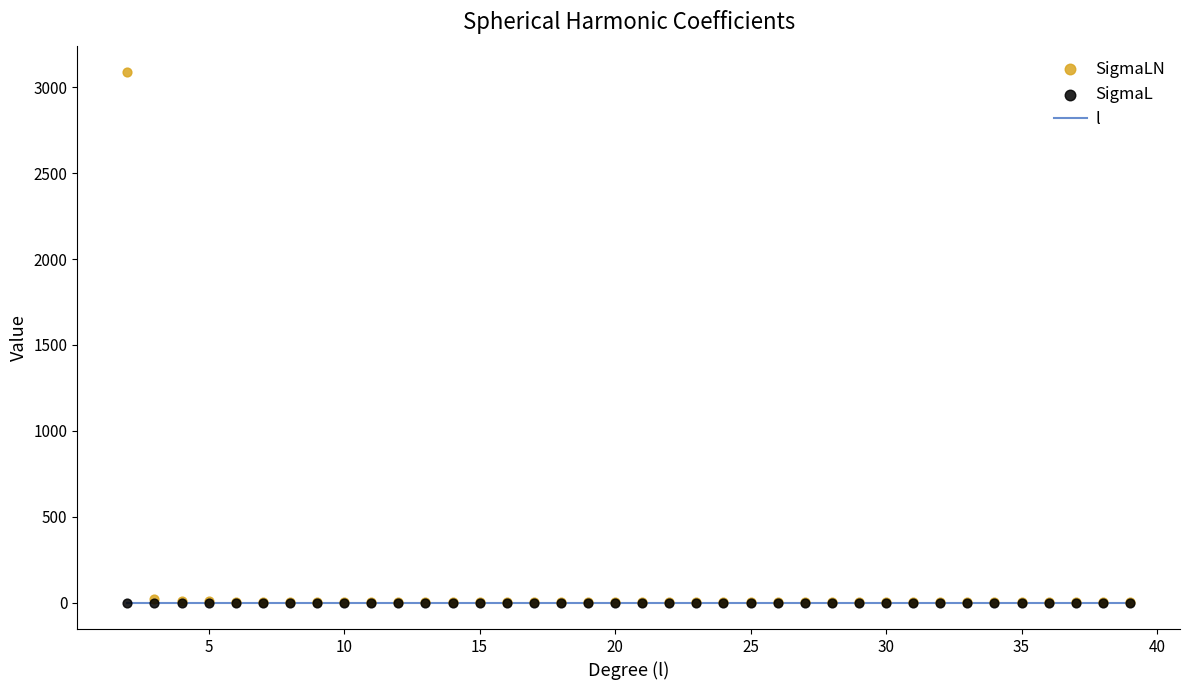

Which series has the largest total across all categories?

SigmaLN